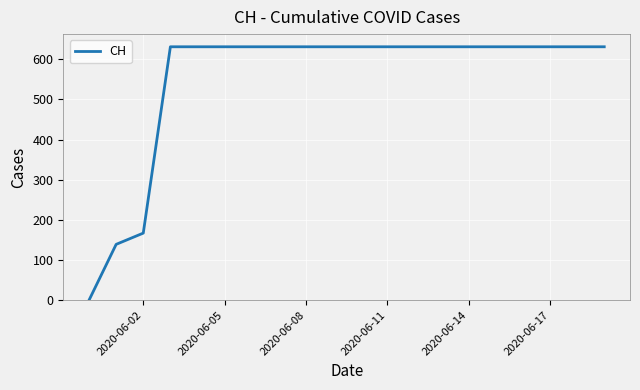

What is the greatest value displayed?

631